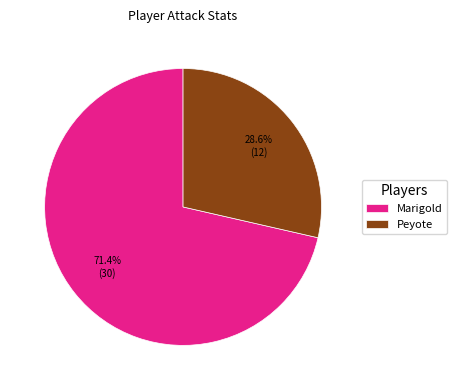

Which category accounts for the majority?

Marigold